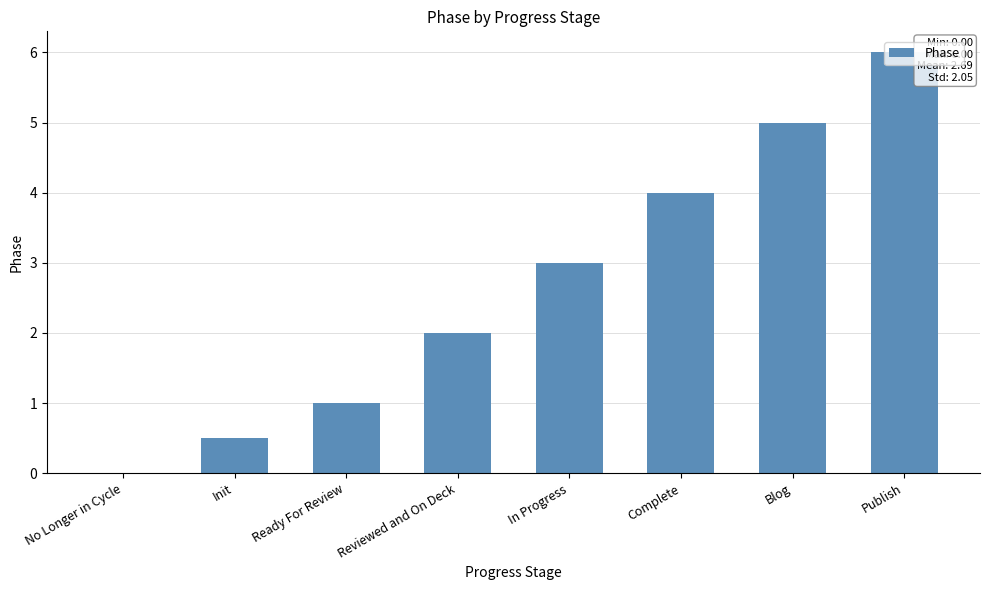

Approximately how many times larger is the value at Complete compared to Ready For Review?

4.0